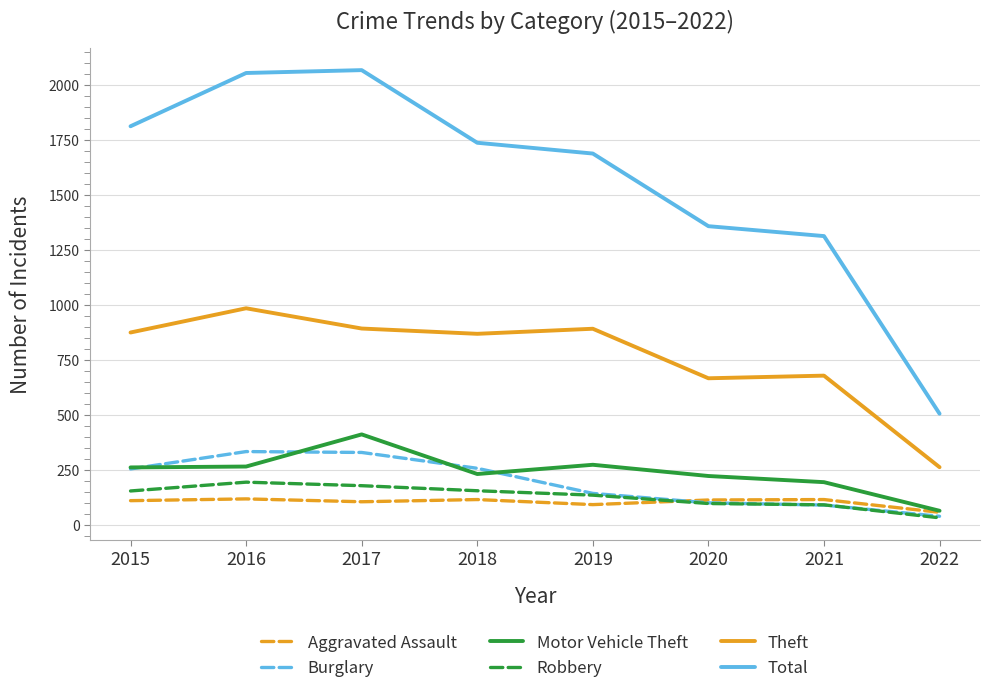

At which category does the chart reach its minimum across all series?

2022